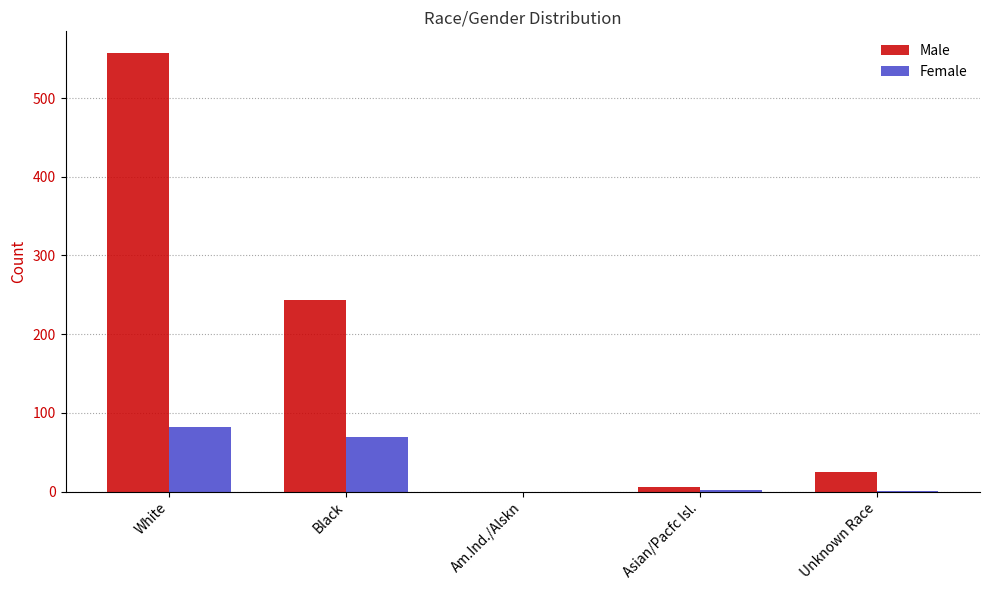

What is the sum of all Female values?

154